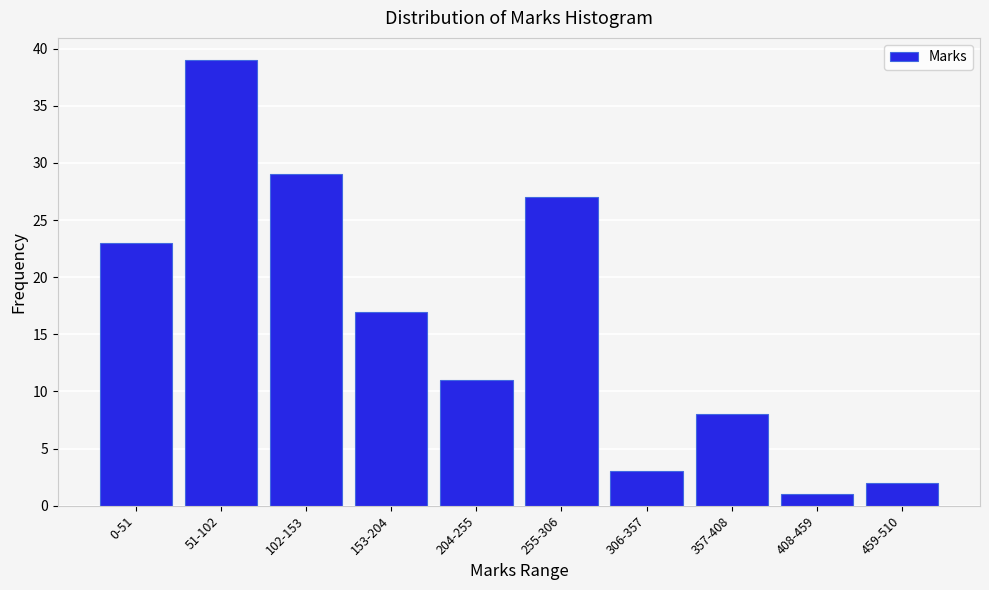

Reading left to right, extract all data points from this chart.

23	39	29	17	11	27	3	8	1	2